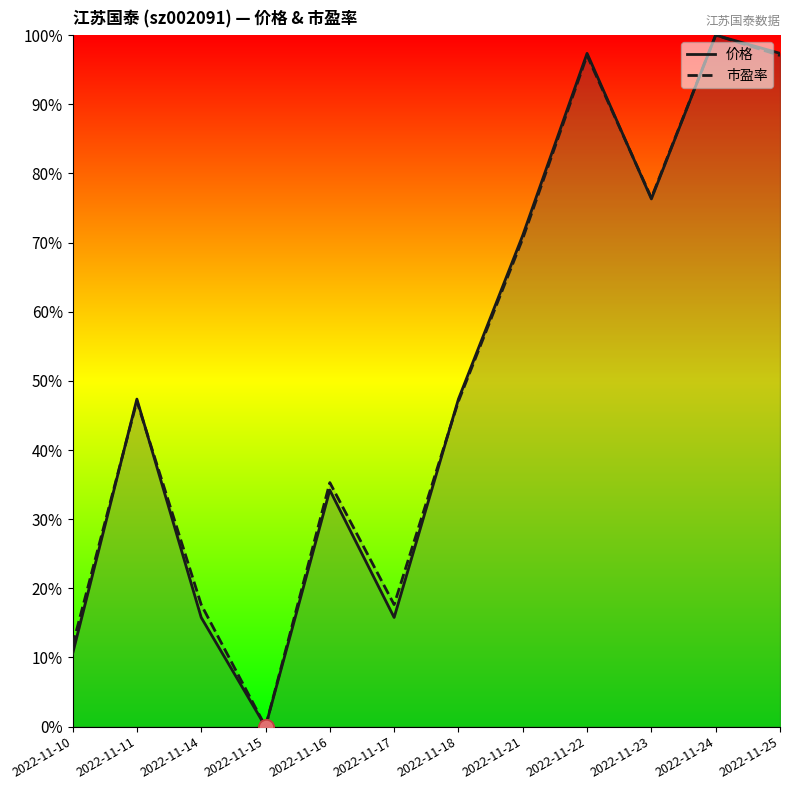

Which series has the largest total across all categories?

市盈率